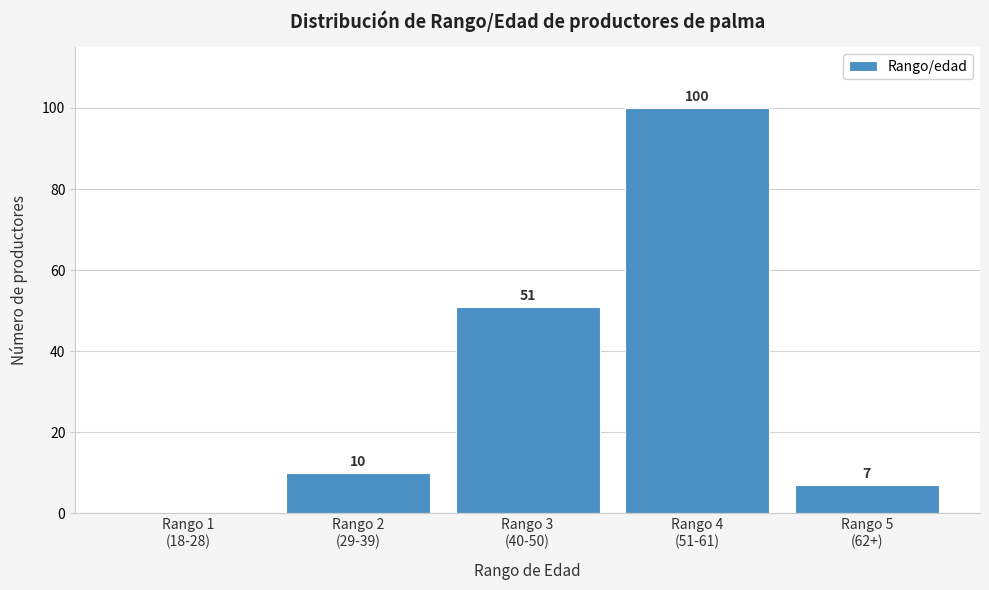

What is the greatest value displayed?

100